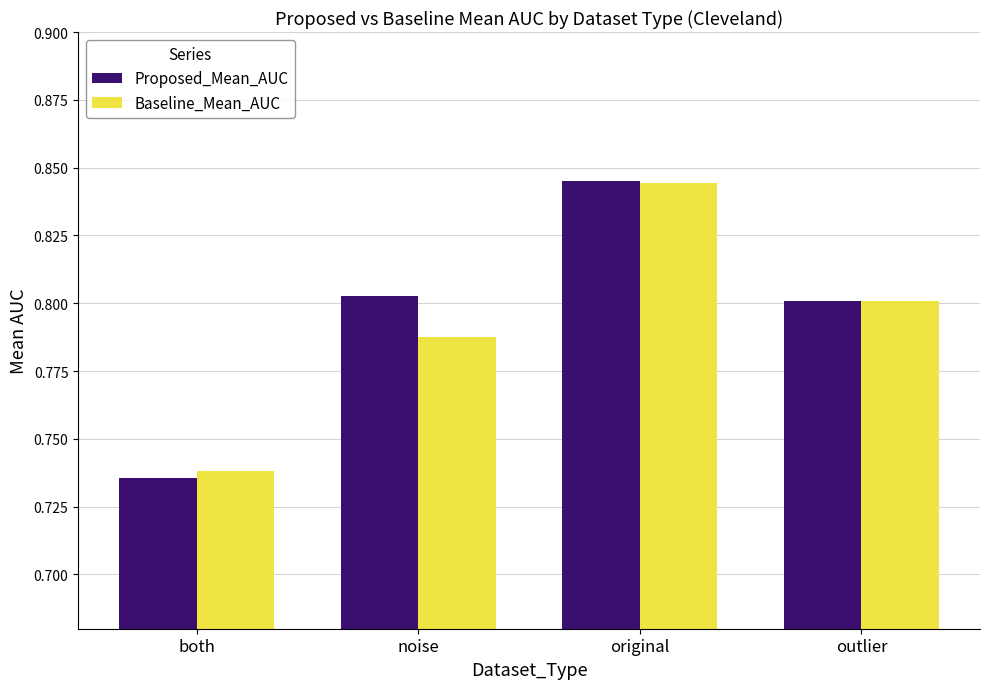

How many data points does each series have?

4